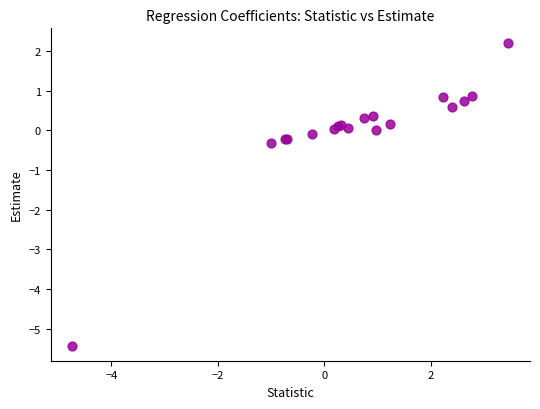

What Y value in the scatter plot is closest to -1?

-0.3